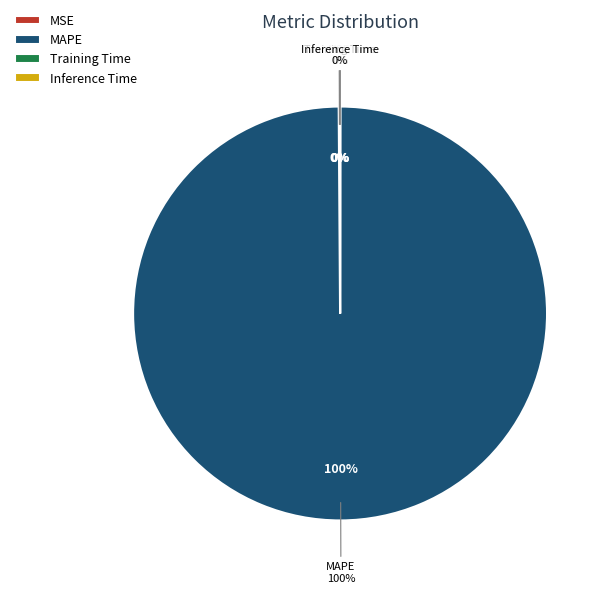

Count the number of slices in the pie.

4